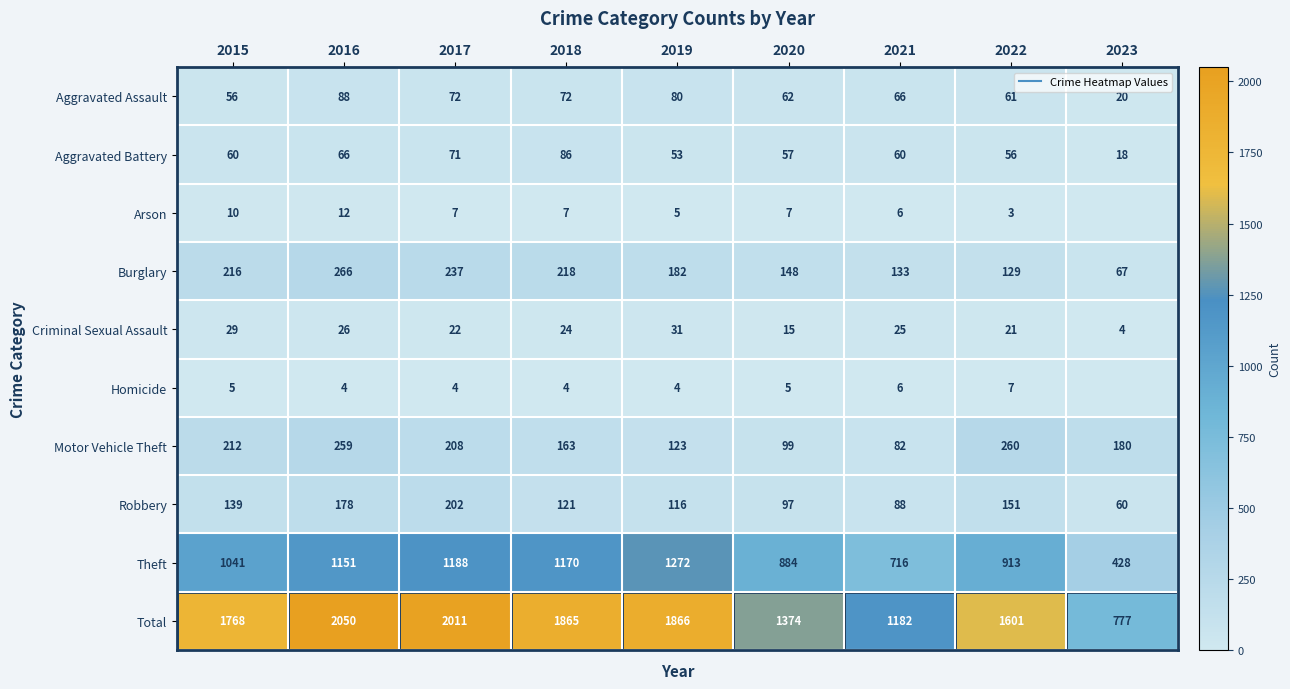

Rank the categories by Robbery value from lowest to highest.

2023, 2021, 2020, 2019, 2018, 2015, 2022, 2016, 2017